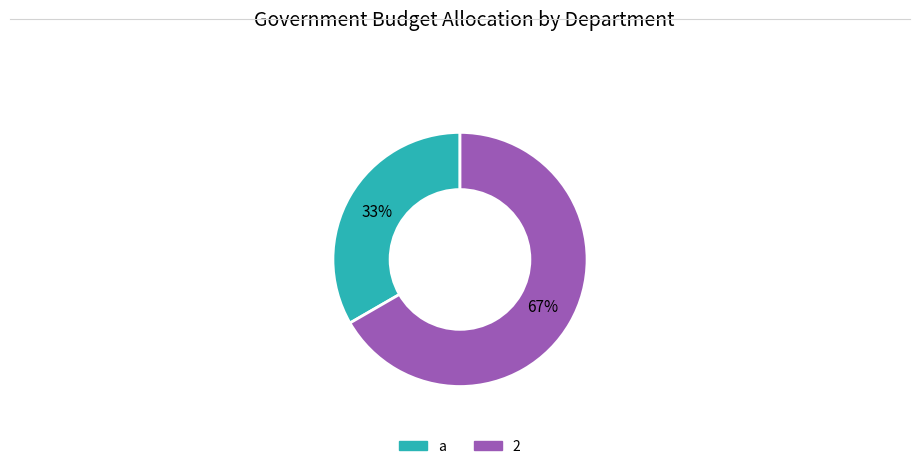

How many slices are in this pie chart?

2